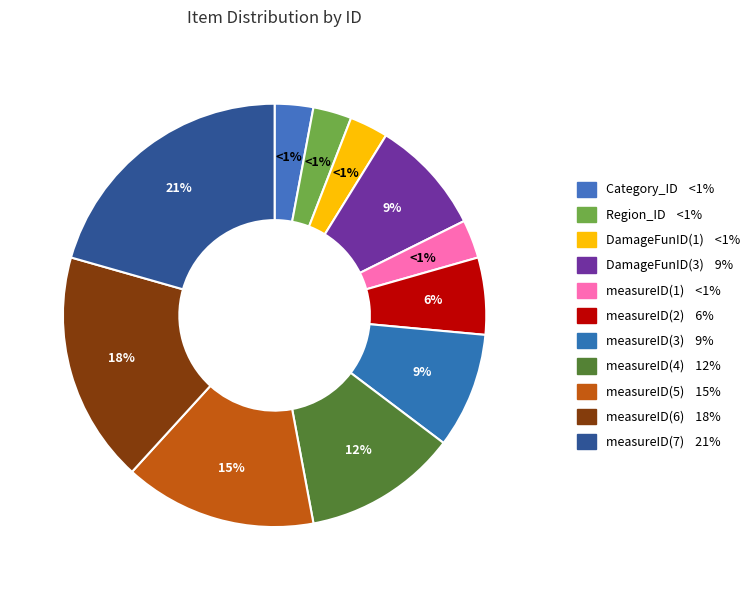

Which category has the biggest portion of the pie?

measureID(7)